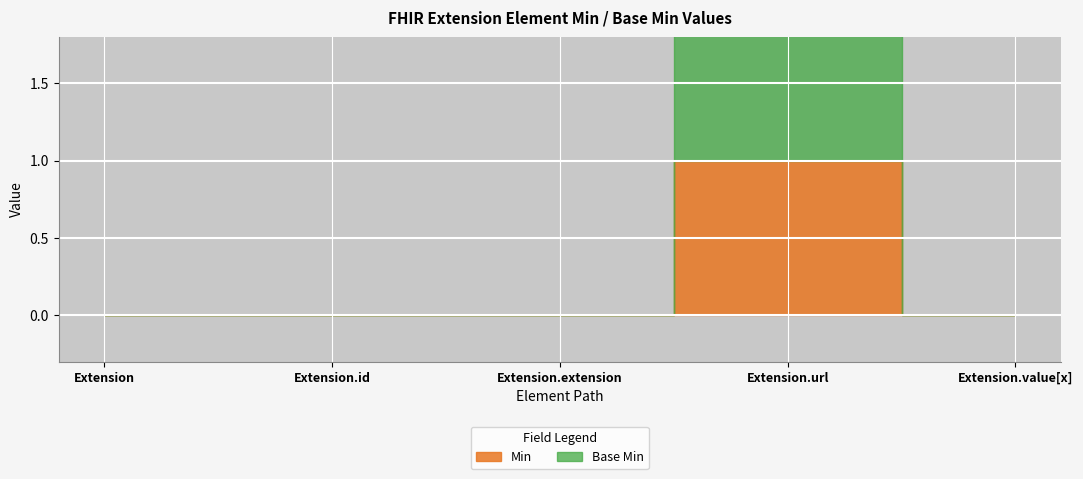

True or false: Min has a value of 0 at Extension.

False